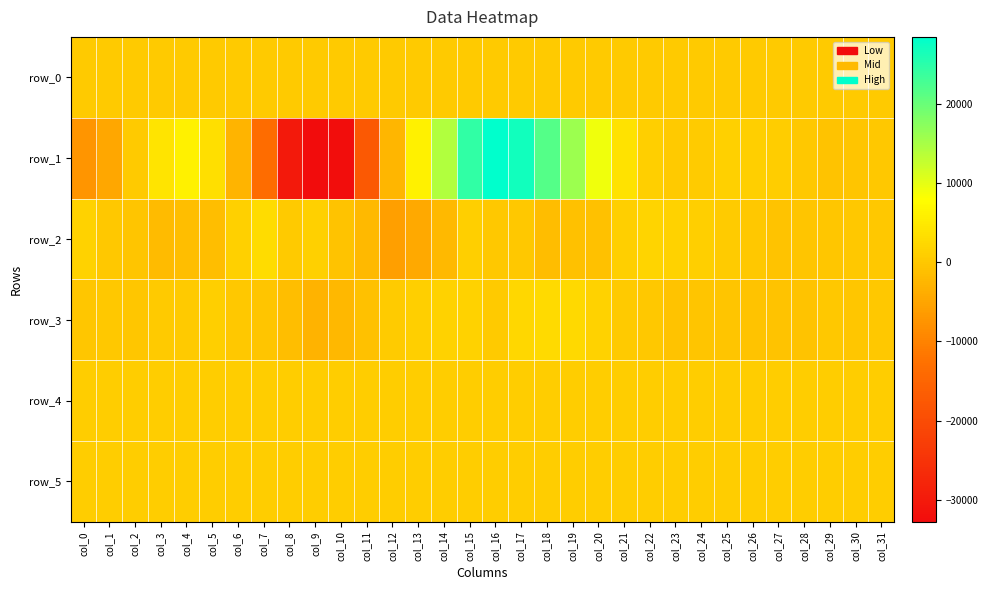

Is the value of row_3 at col_11 greater than the value of row_4 at col_29?

No